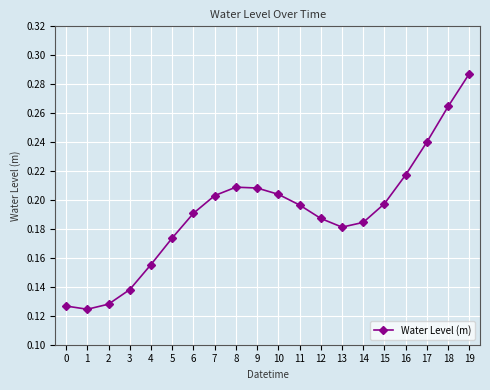

What is the sum of all values?

3.8